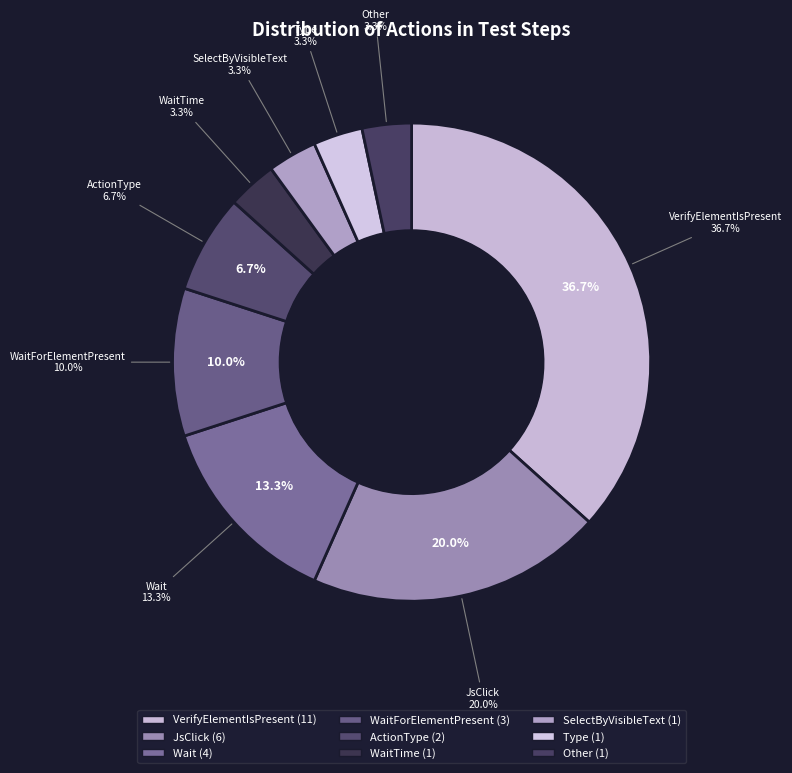

True or false: Other accounts for 3% of the total.

True